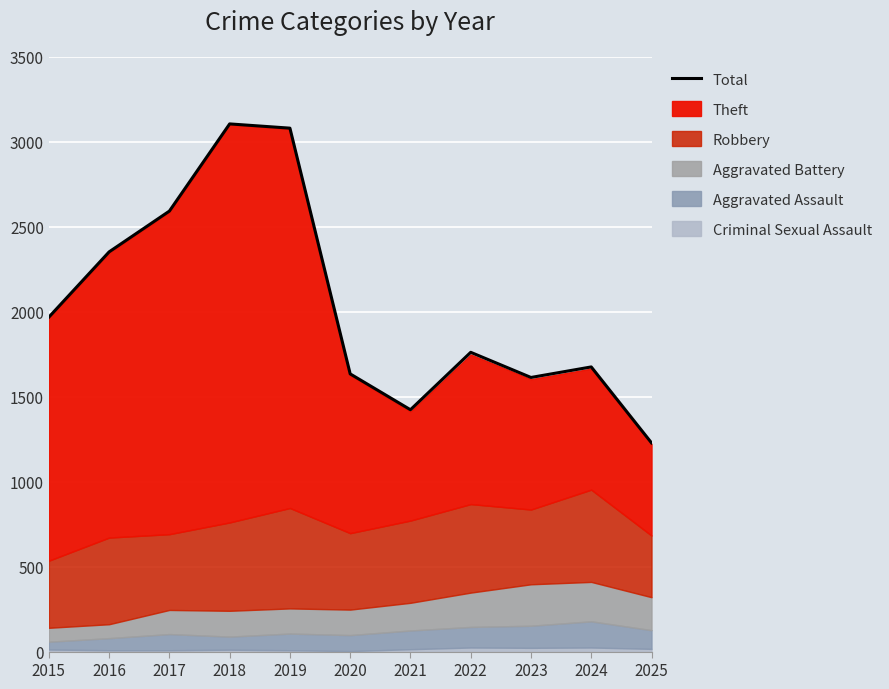

What is the change in value from 2019 to 2025?

-1852